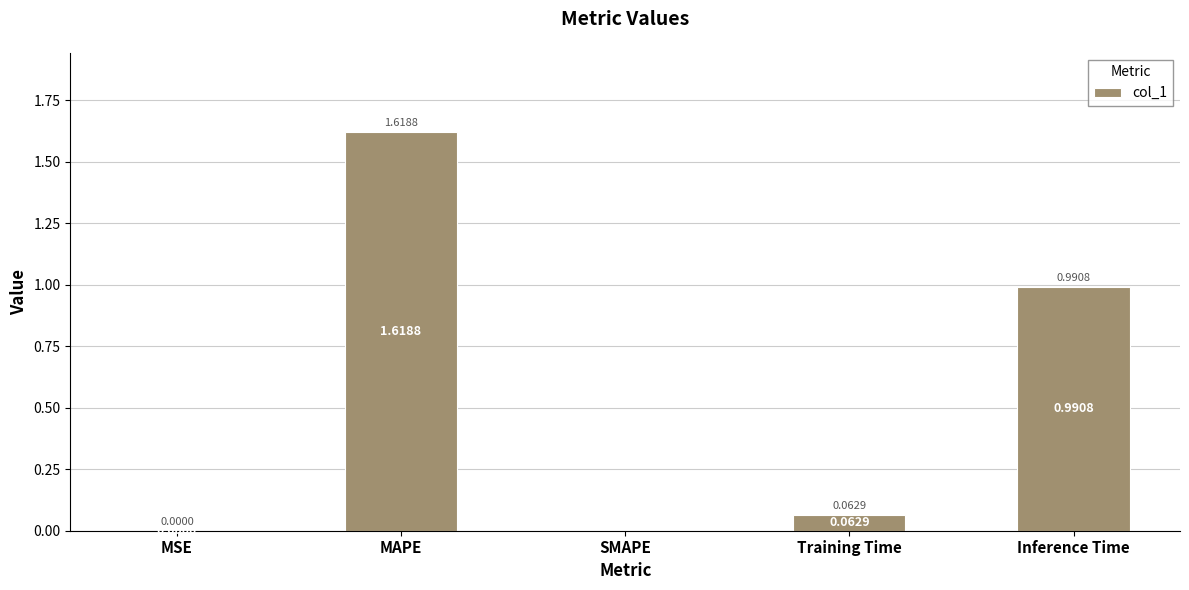

Which category has the highest value across all series?

MAPE